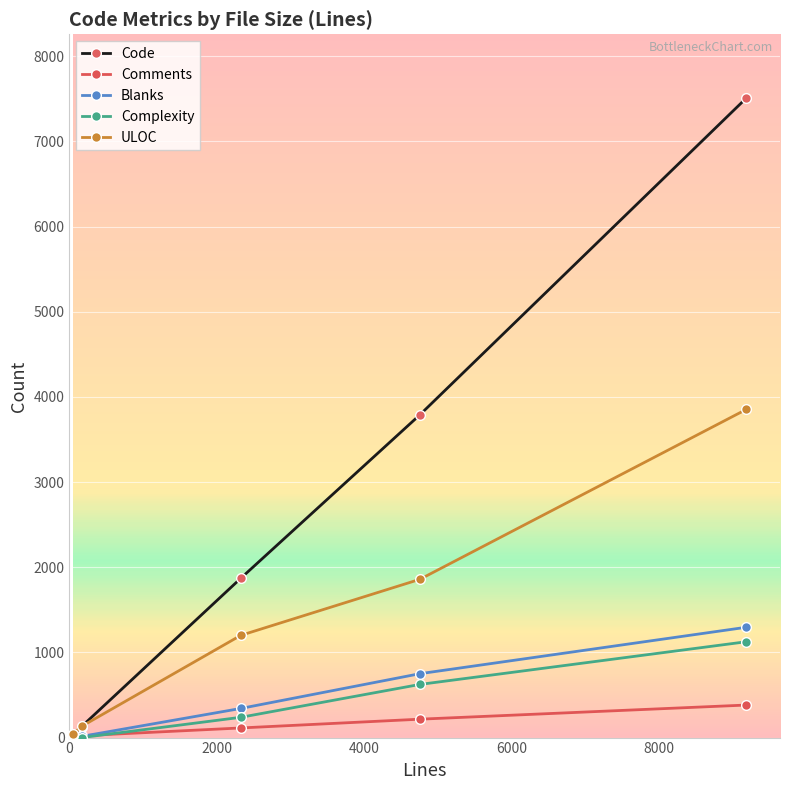

In Blanks, how many points are lower than both neighbors (excluding endpoints)?

1